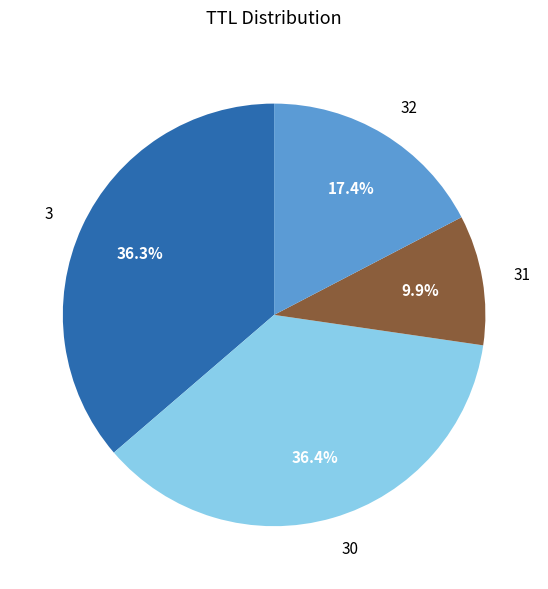

Which slice is the smallest?

31